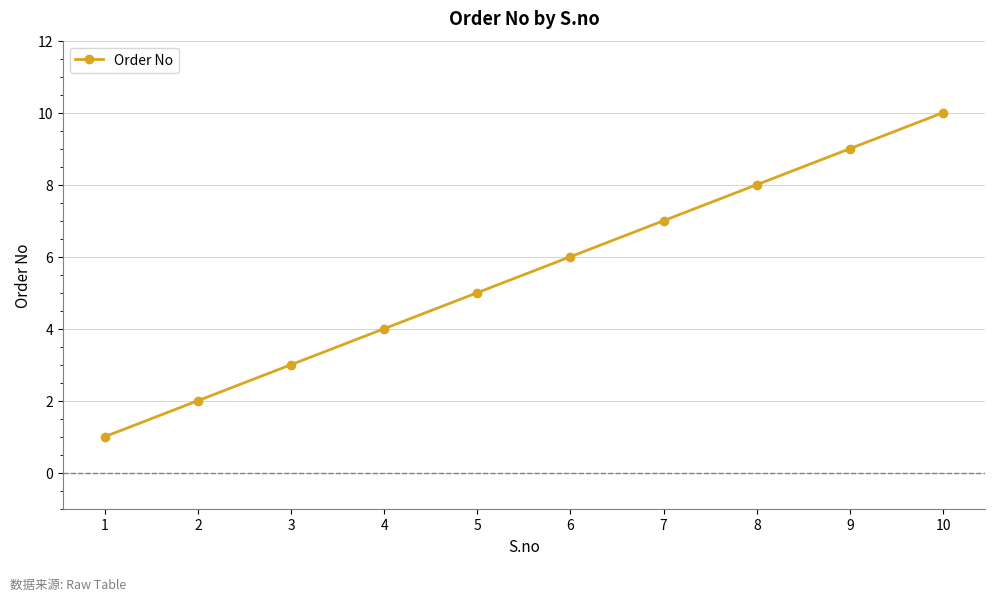

The chart shows a value of 11 at 7. True or false?

False